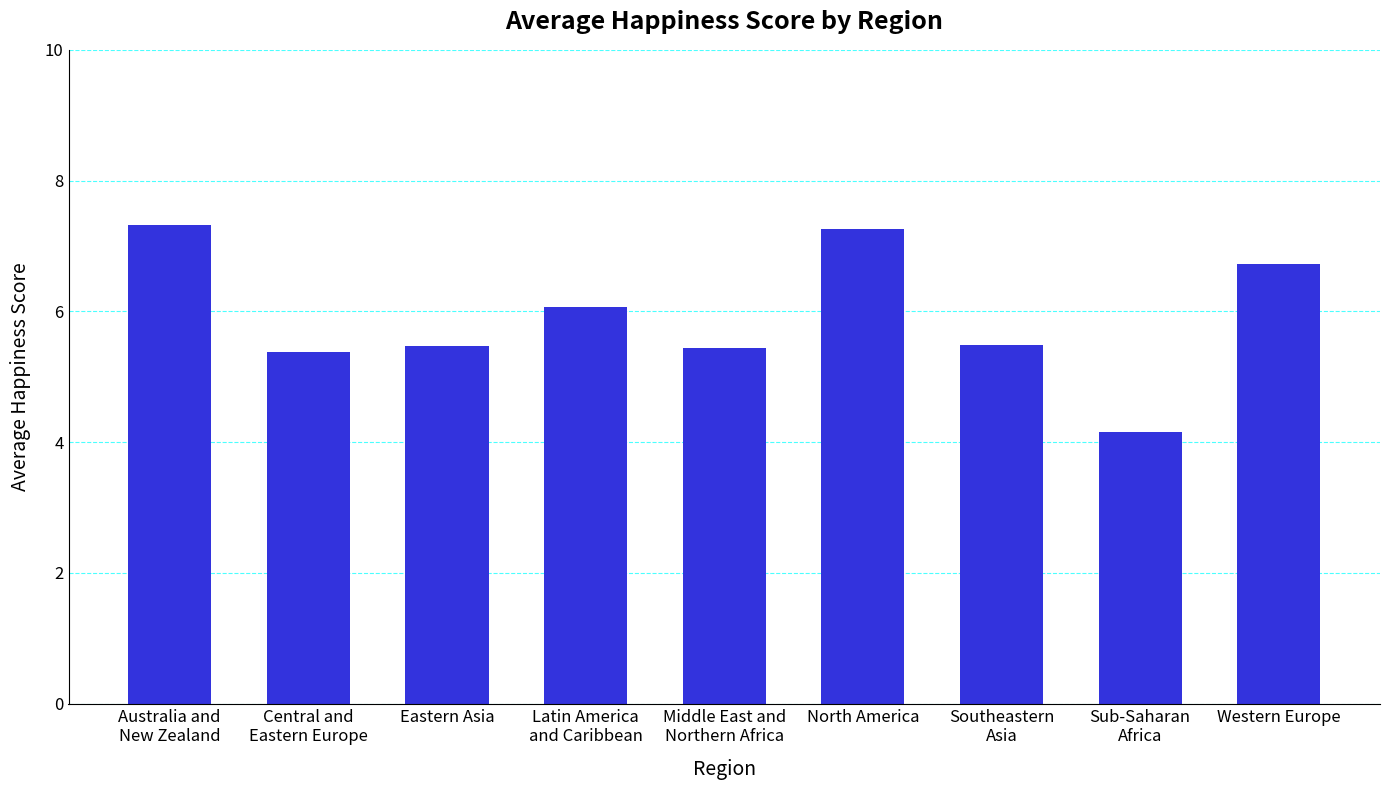

How many distinct data groups are displayed?

1